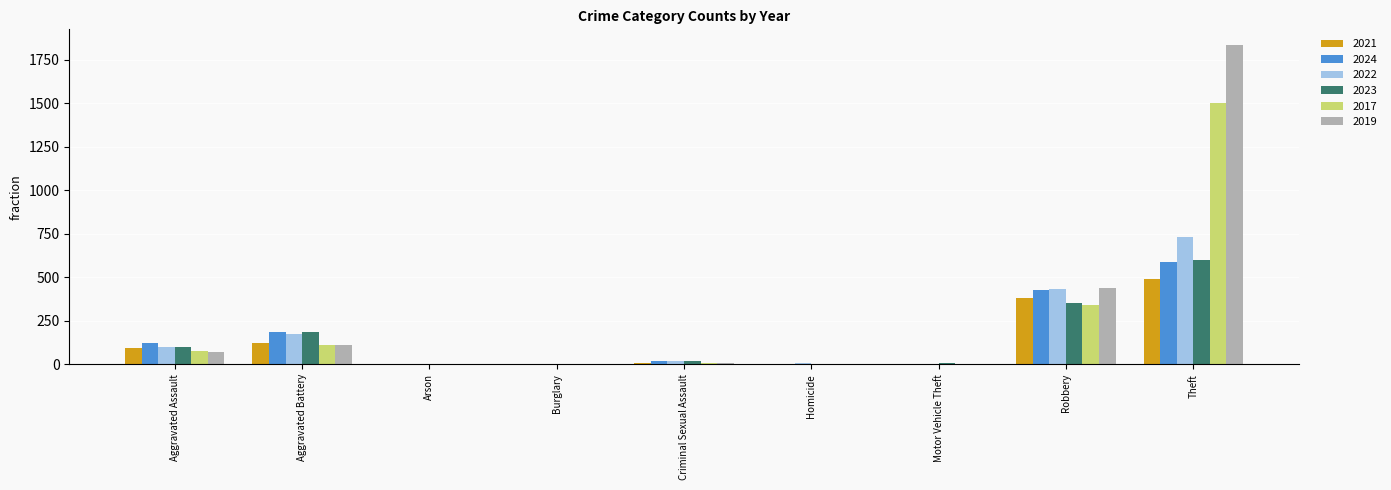

What are all the series names shown in the legend?

2021, 2024, 2022, 2023, 2017, 2019